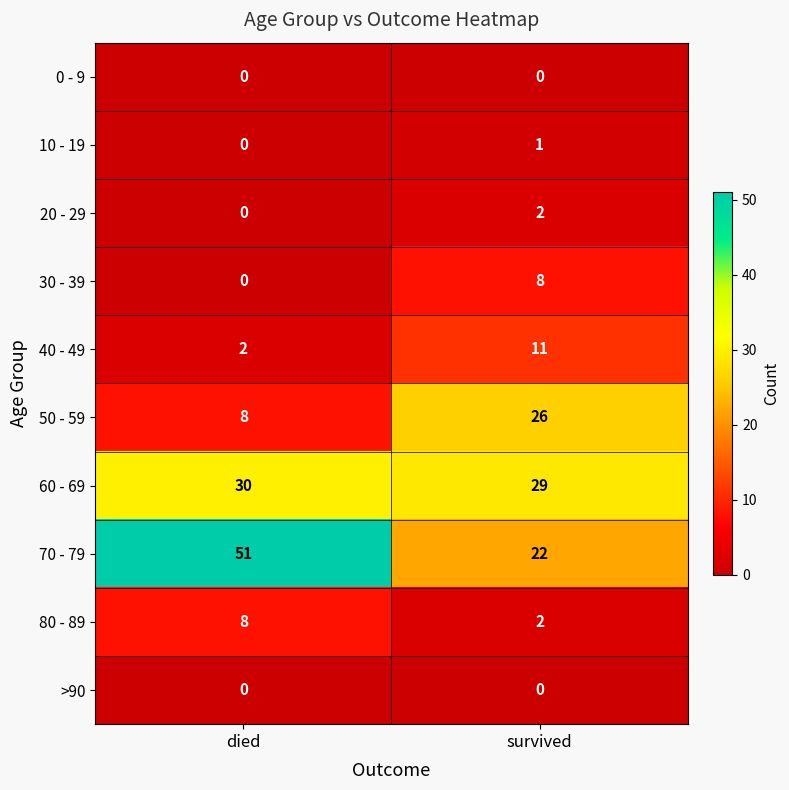

List the labels in order of 10 - 19 value, smallest first.

died, survived